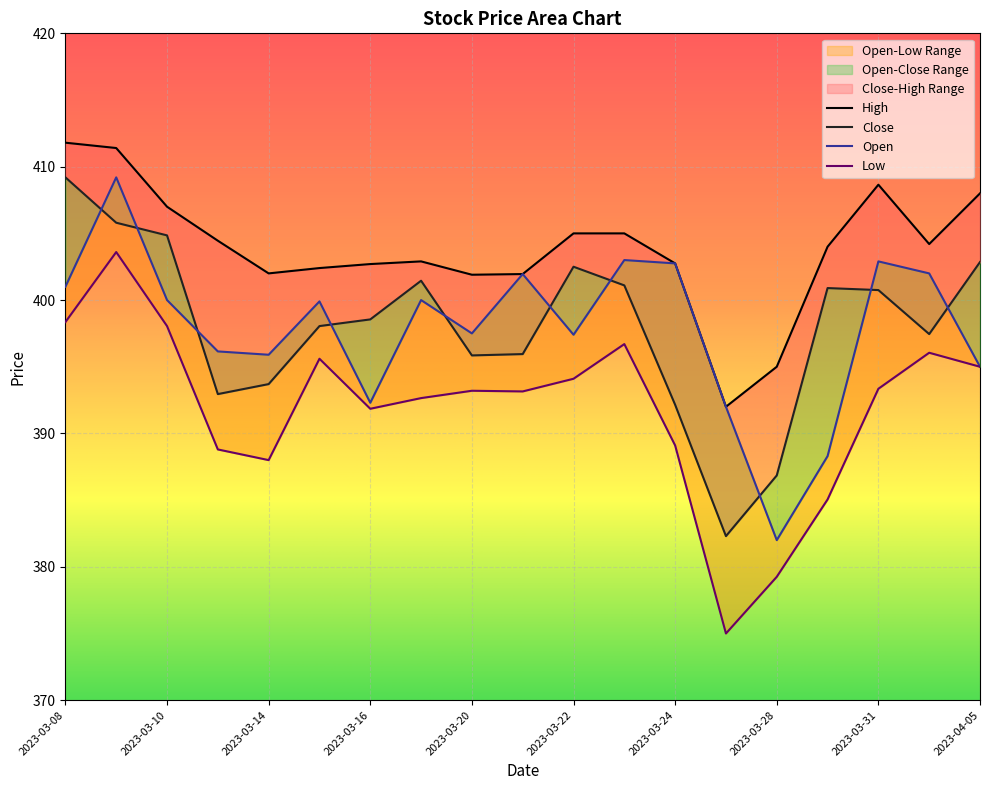

True or false: Low and High intersect in this chart.

False